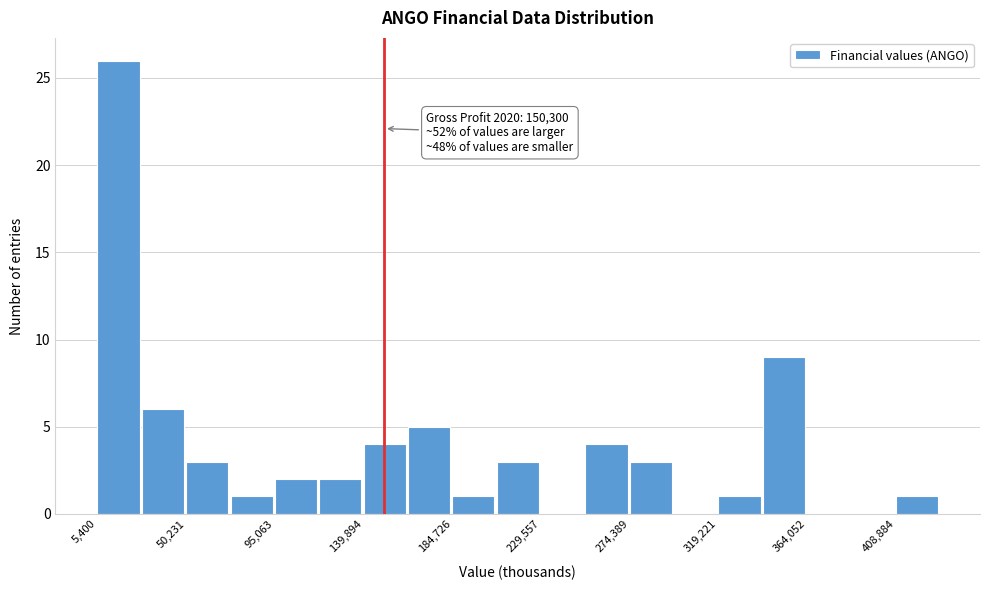

Which range on the x-axis has the tallest bar?

5000 to 30000